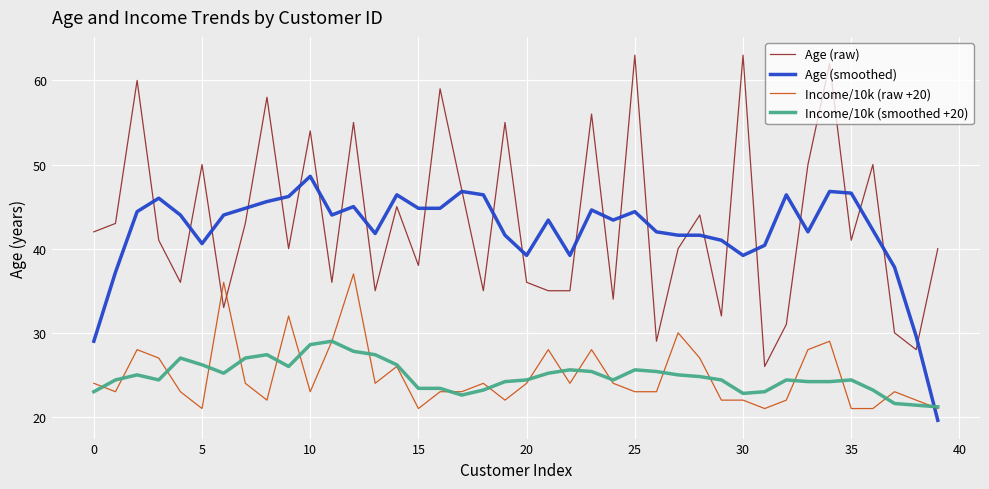

List the series in order of their peak value, lowest first.

Income/10k (smoothed +20), Income/10k (raw +20), Age (smoothed), Age (raw)